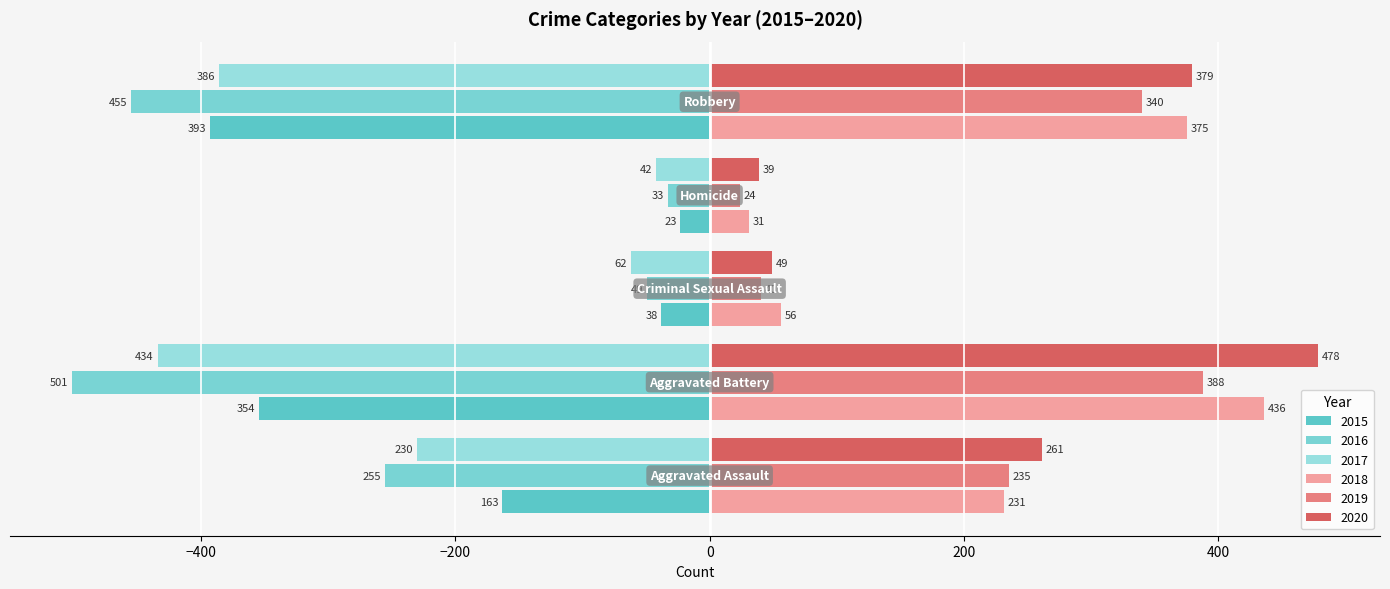

What position from the left is Criminal Sexual Assault?

3